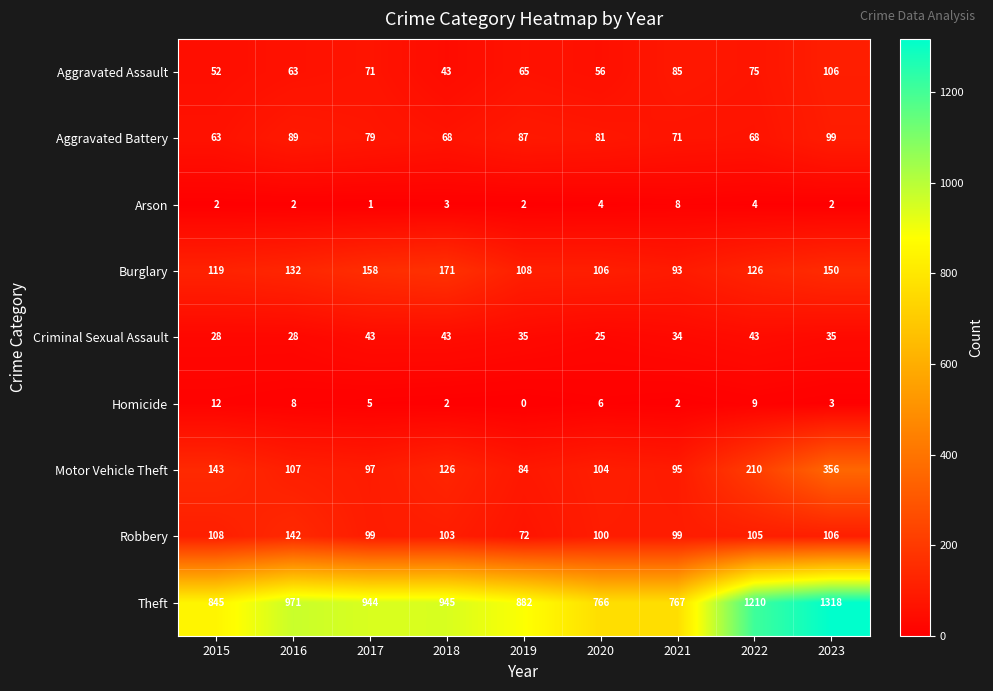

Which series has the widest spread of values?

Theft